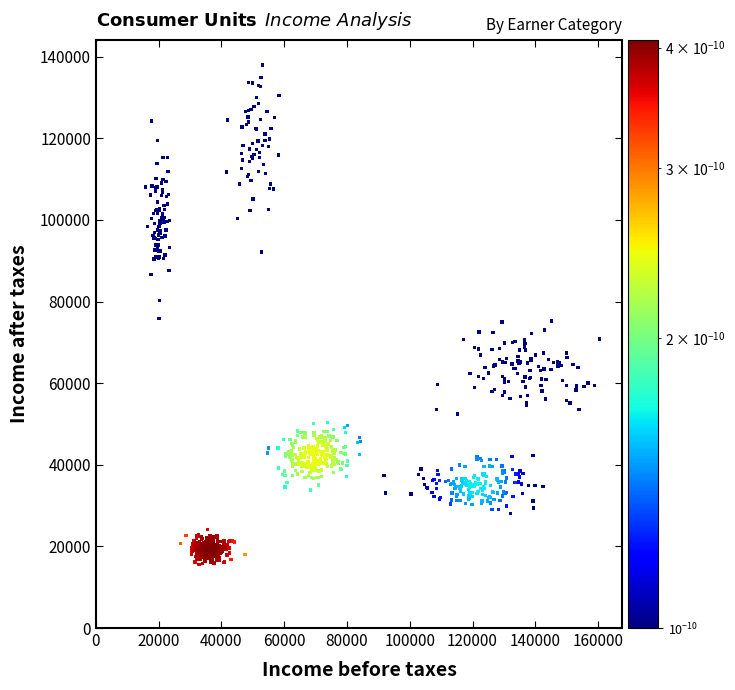

What is the range of Y values (max minus min)?

122454.5